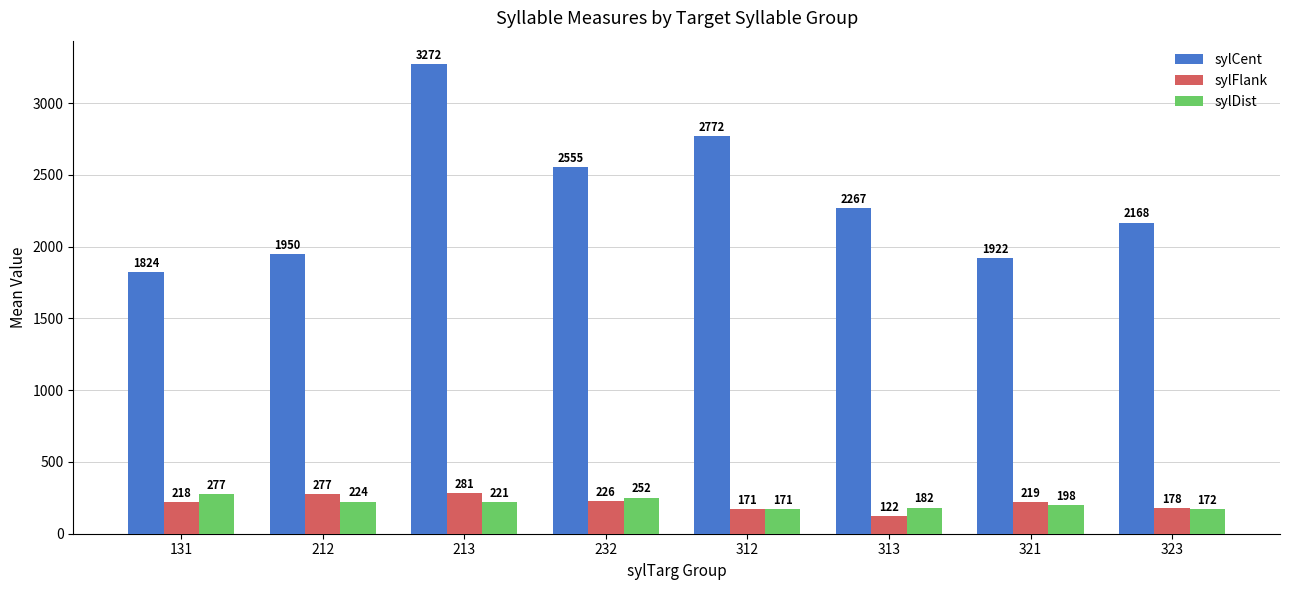

How many groups of bars are there?

8